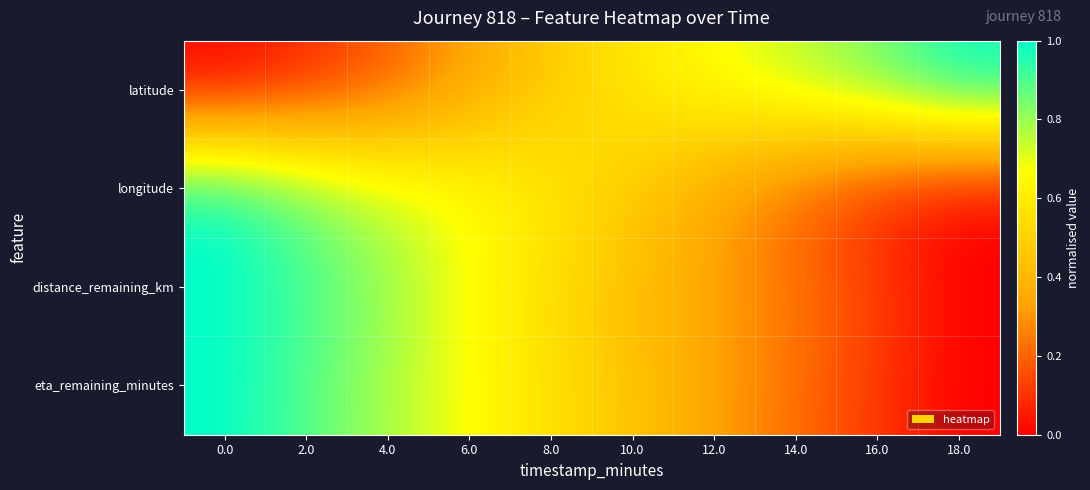

List the series in order of their peak value, lowest first.

latitude, longitude, distance_remaining_km, eta_remaining_minutes